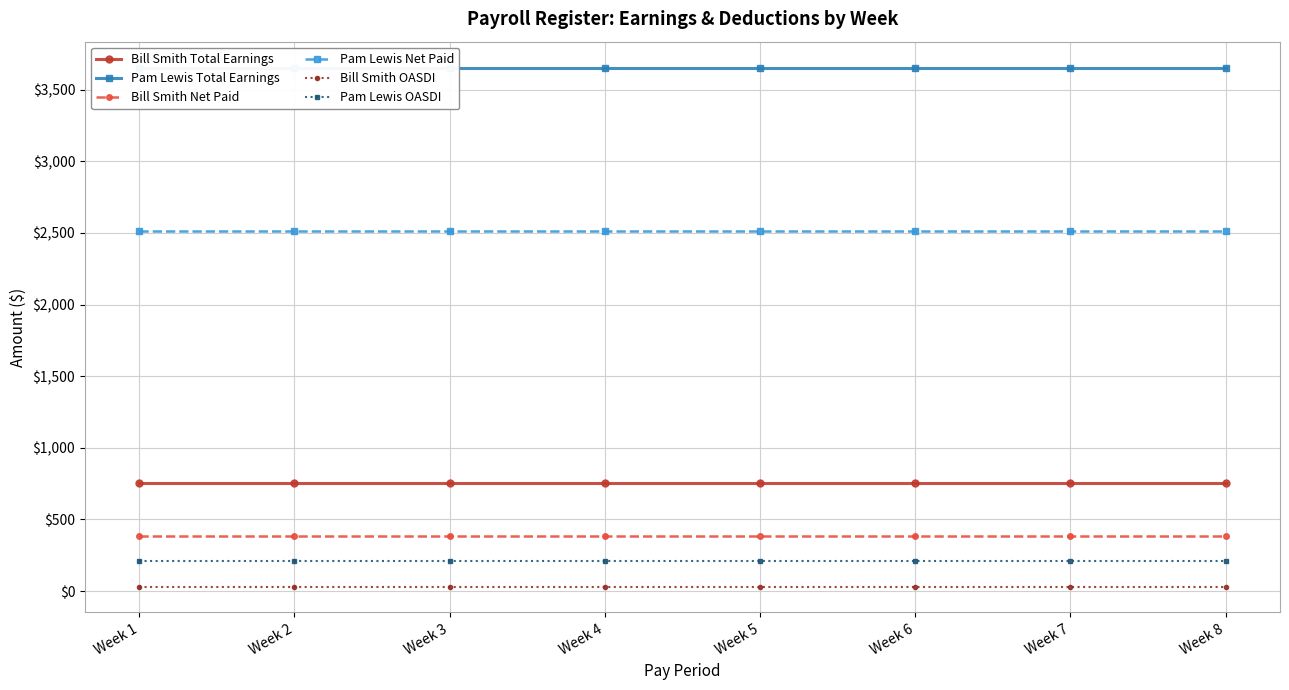

What is the average value of the Pam Lewis Total Earnings series?

3653.8